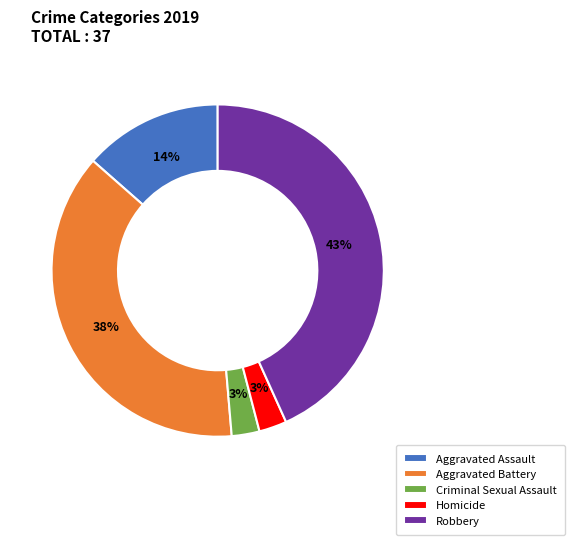

True or false: Aggravated Battery accounts for 24% of the total.

False